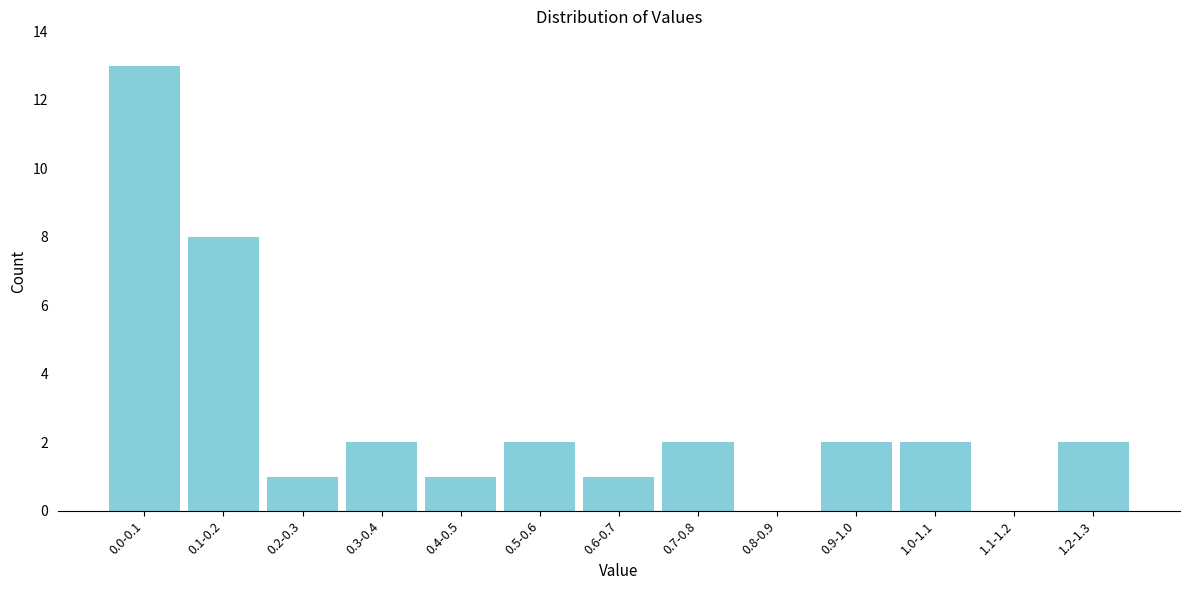

Reading right to left, extract all data points from this chart.

1.2-1.3=2	1.1-1.2=0	1.0-1.1=2	0.9-1.0=2	0.8-0.9=0	0.7-0.8=2	0.6-0.7=1	0.5-0.6=2	0.4-0.5=1	0.3-0.4=2	0.2-0.3=1	0.1-0.2=8	0.0-0.1=13